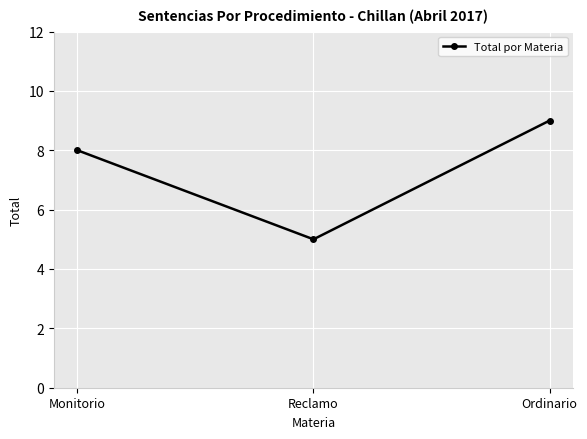

Reading right to left, what are all the values shown in this chart?

9	5	8